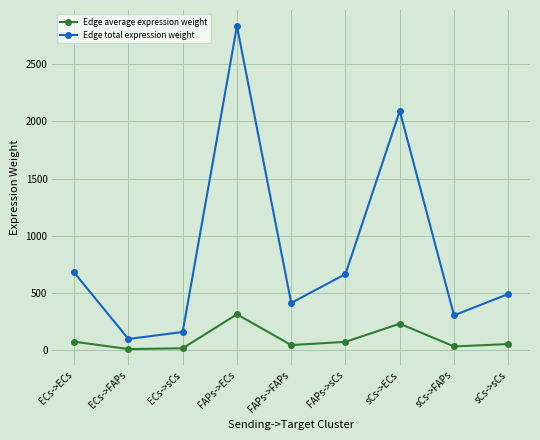

At which label does Edge total expression weight first exceed 491?

ECs->ECs